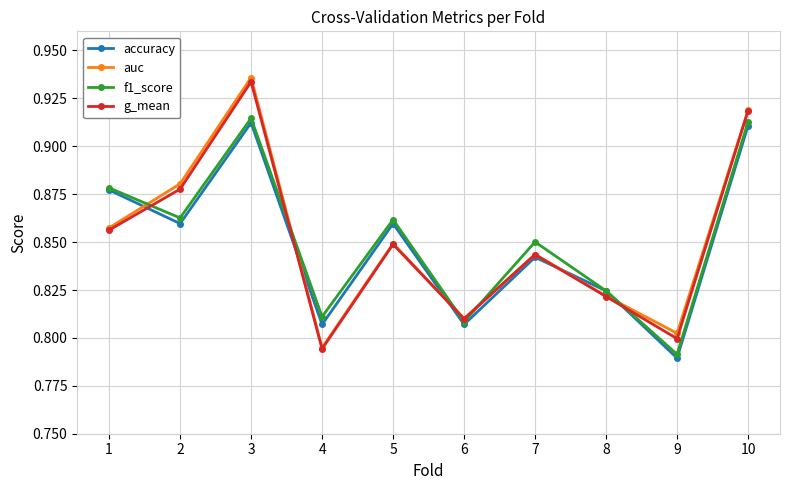

The value of f1_score at 1 is 0.4. True or false?

False